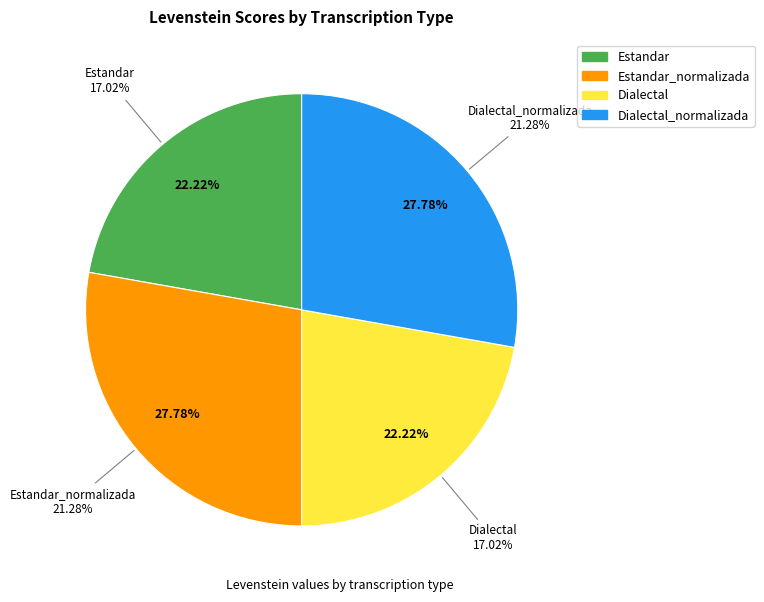

To the nearest percent, what is the combined percentage of Estandar and Dialectal?

44%